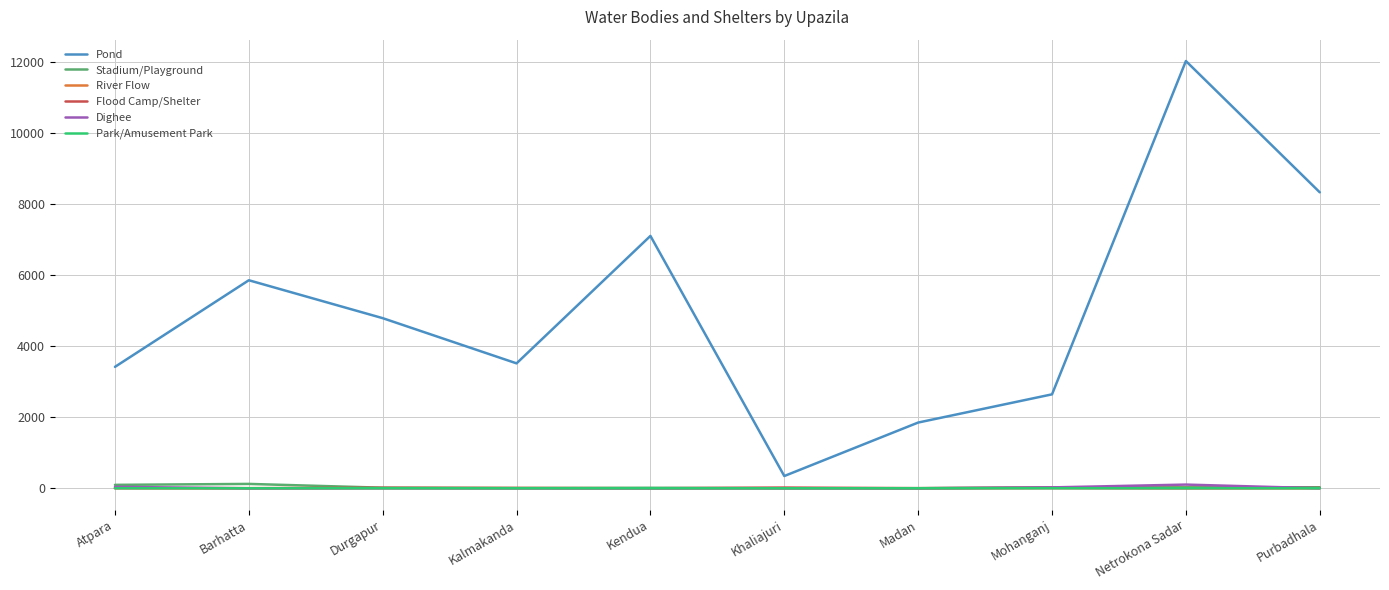

Which series has the largest total across all categories?

Pond